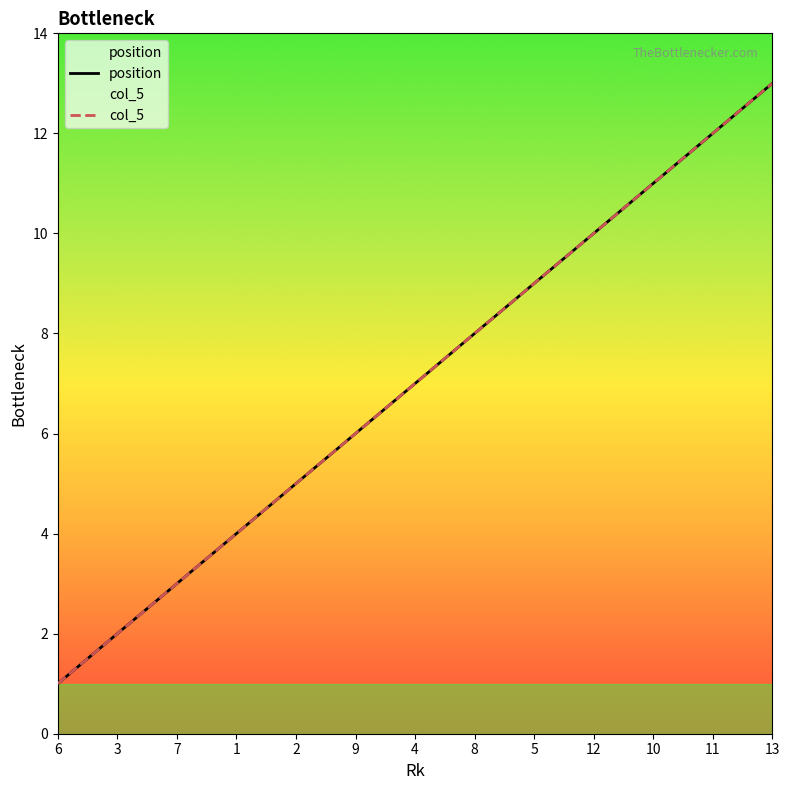

What position from the left is 8?

8